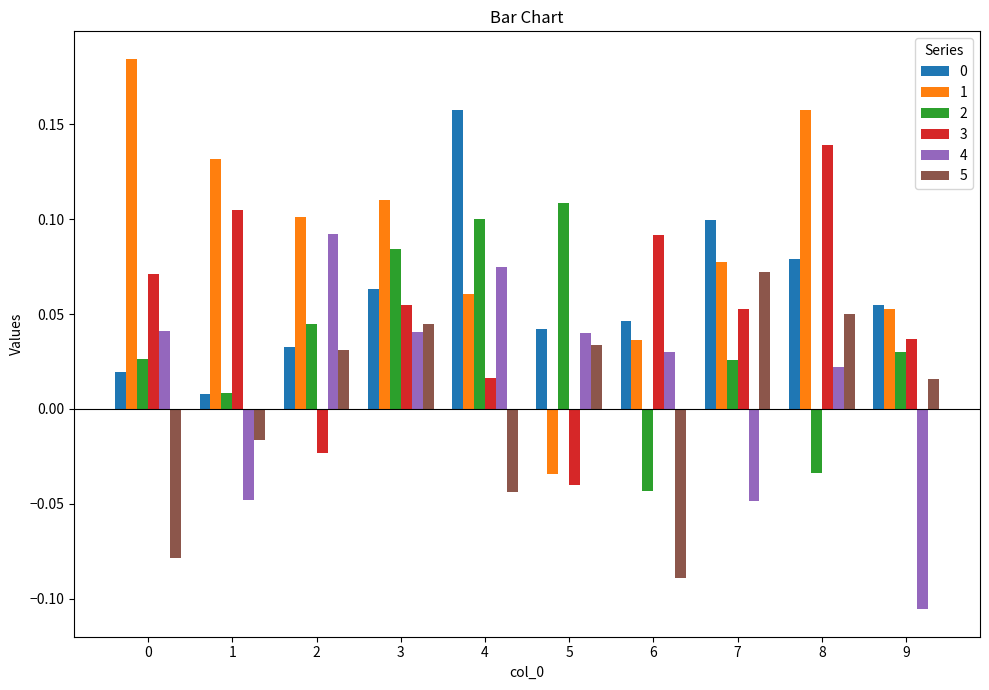

How many categories are shown in the chart?

10